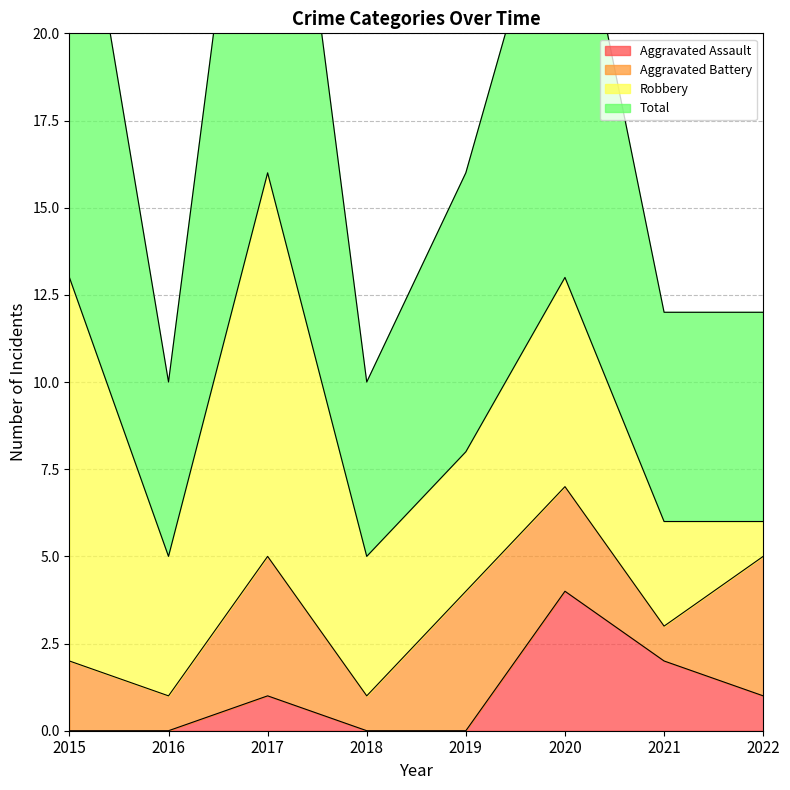

What is the value of the Total point at the 8th from the left?

12